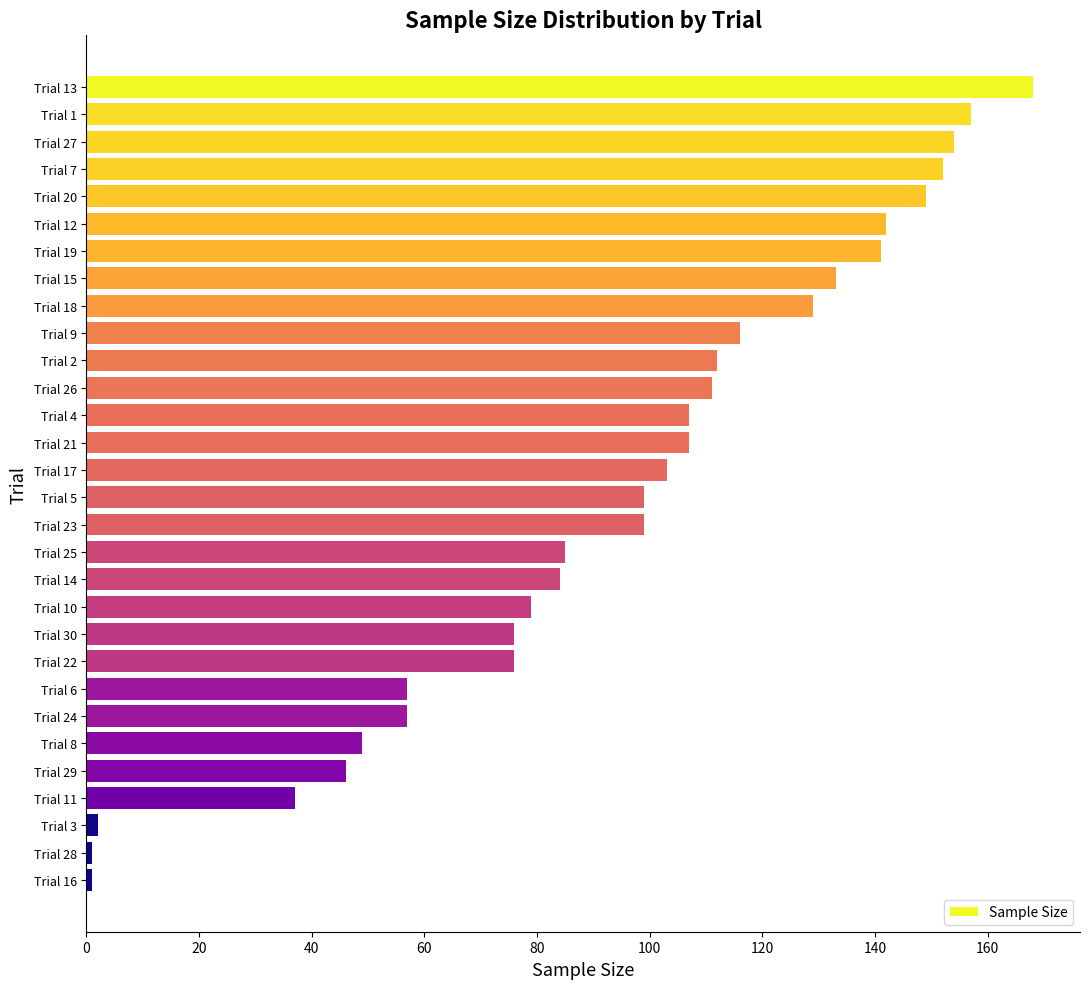

How many bars are there in total?

30